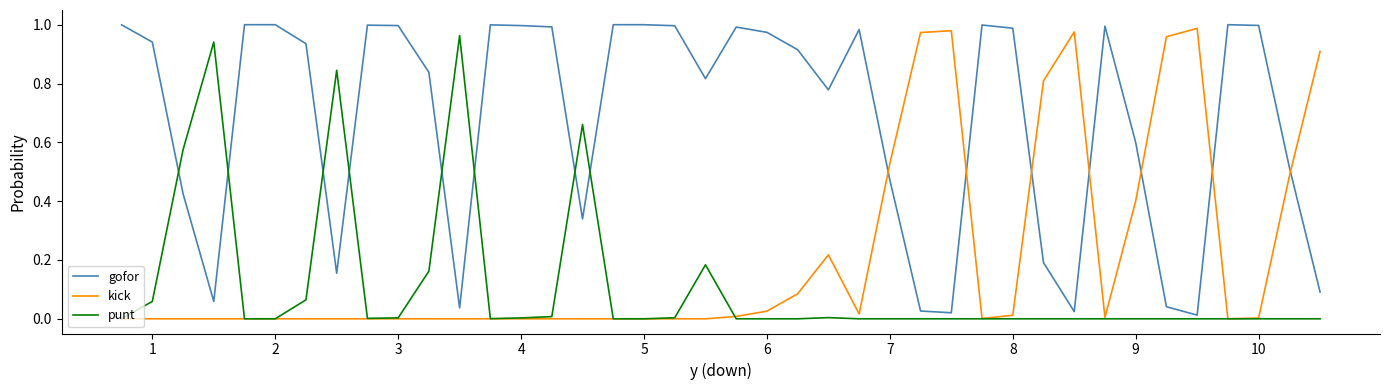

Rank the series by their average value, from lowest to highest.

punt, kick, gofor